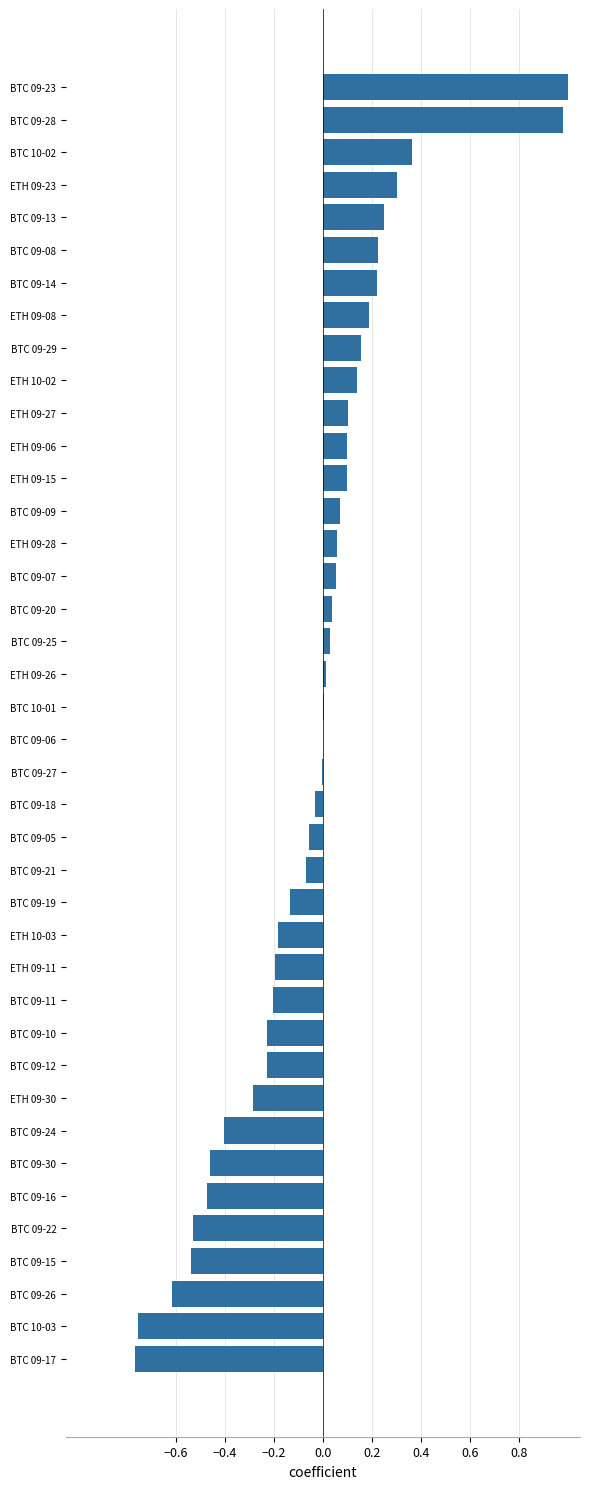

The value at ETH 09-15 is 0.1. True or false?

True